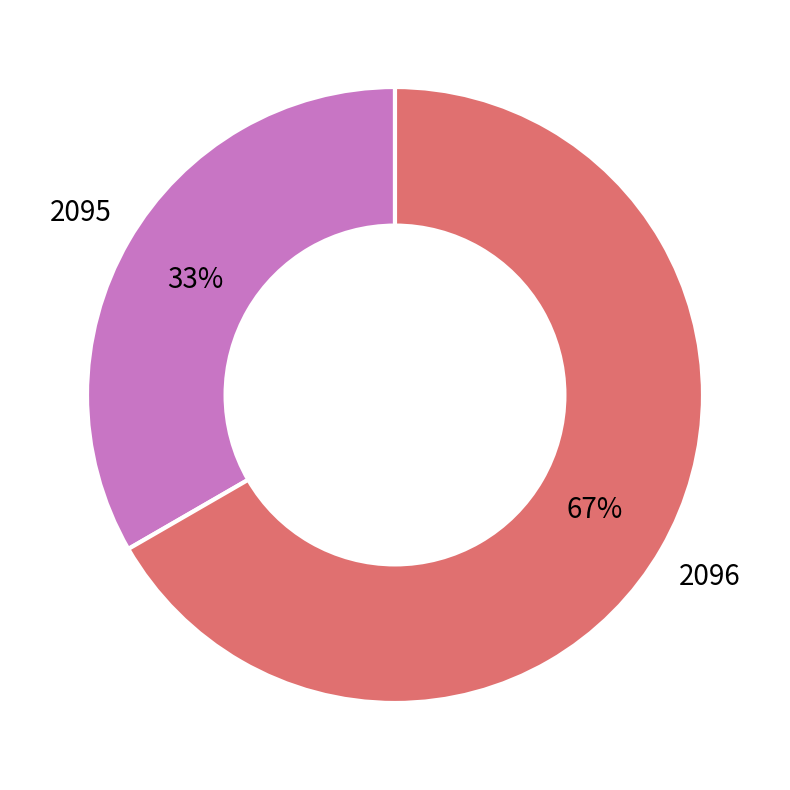

Is there any slice that represents more than half of the pie?

Yes